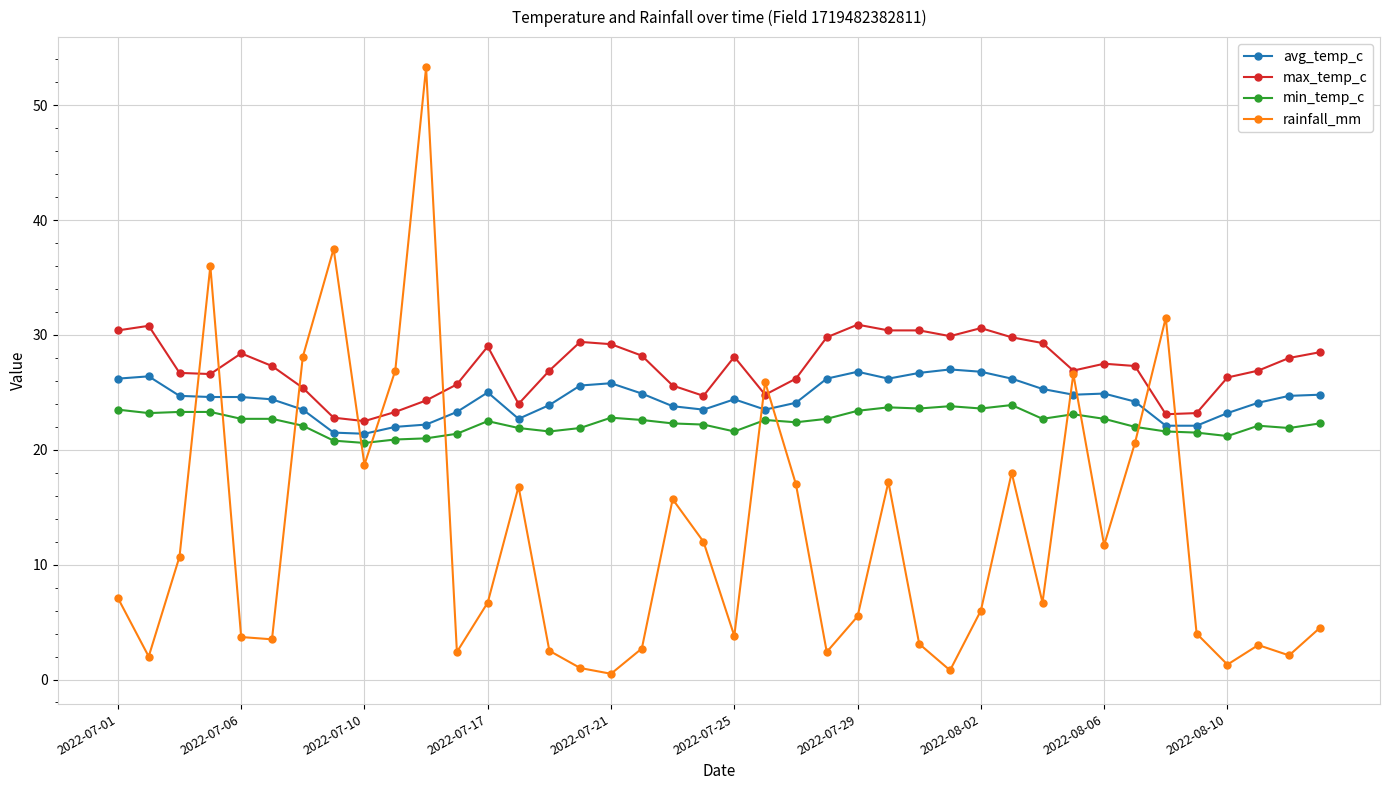

True or false: rainfall_mm has more than 1 points higher than both neighbors.

True